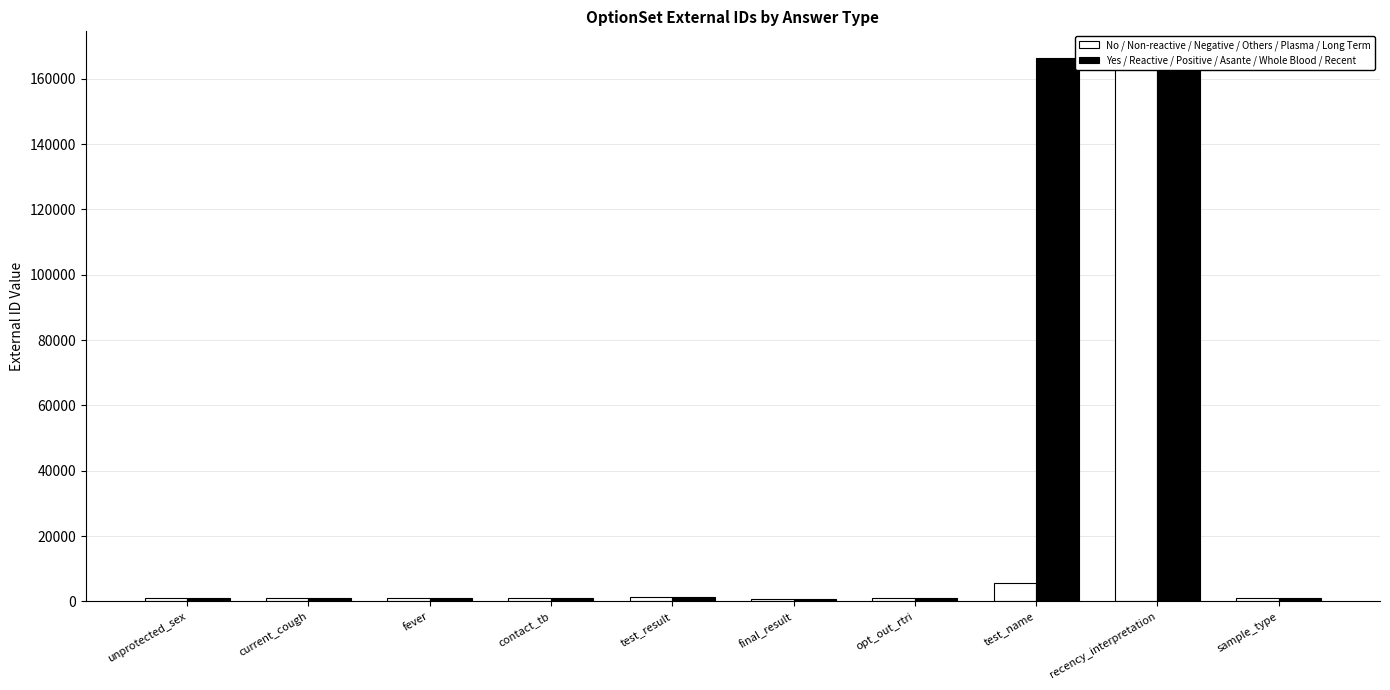

Which series has the largest total across all categories?

Yes / Reactive / Positive / Asante / Whole Blood / Recent